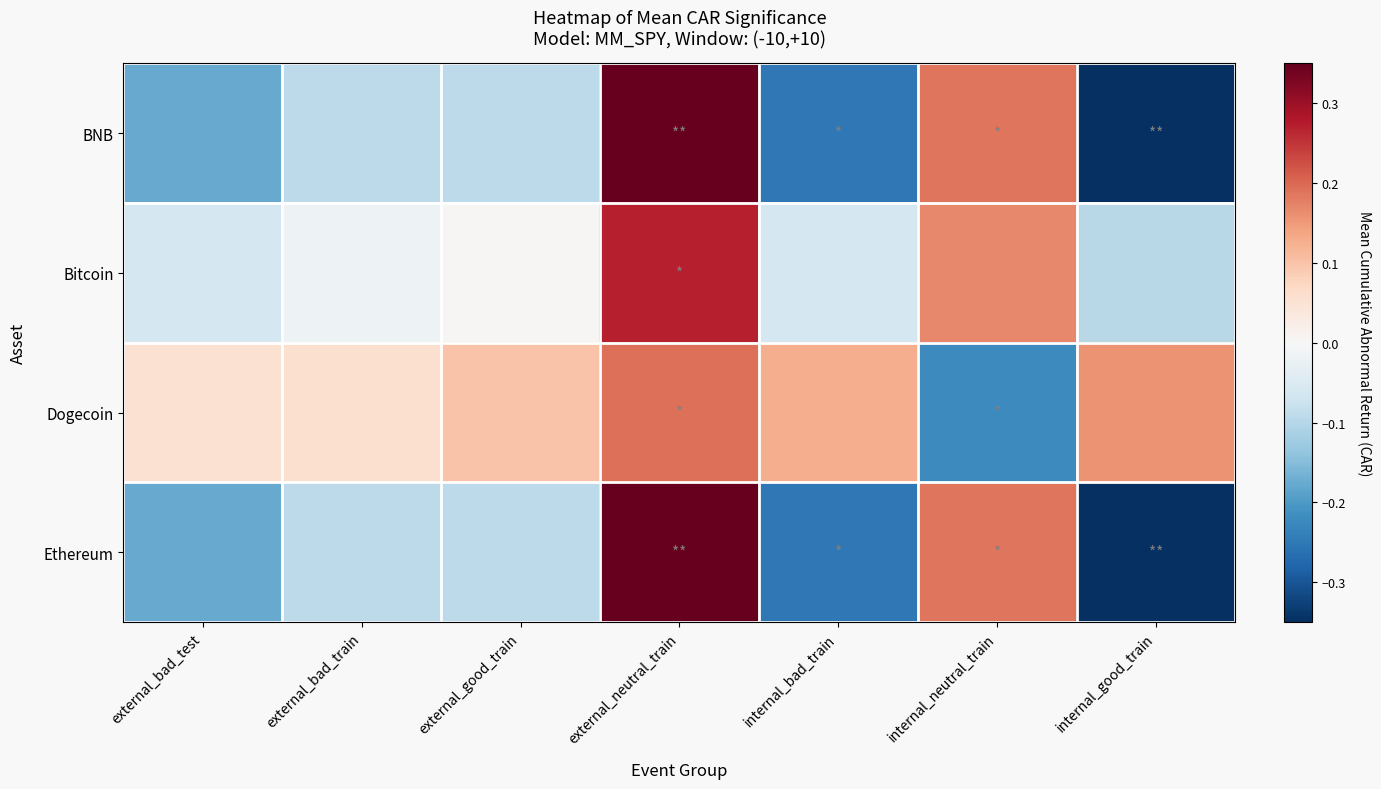

Which series has the largest total across all categories?

Dogecoin